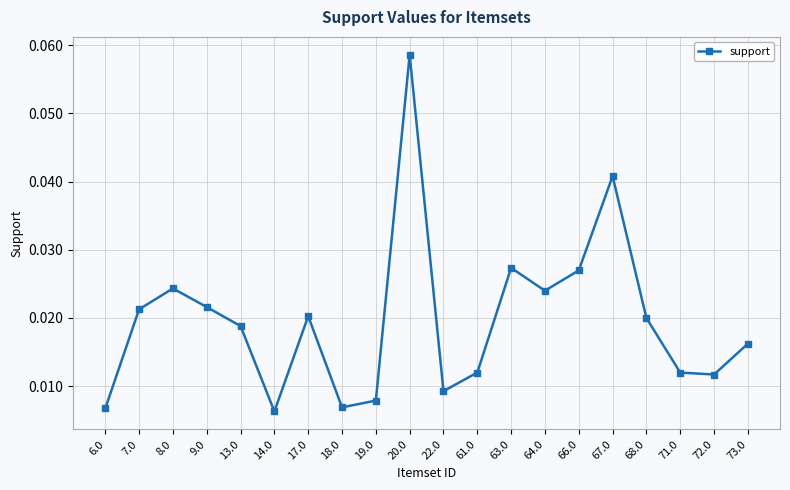

Which category has the highest value across all series?

20.0